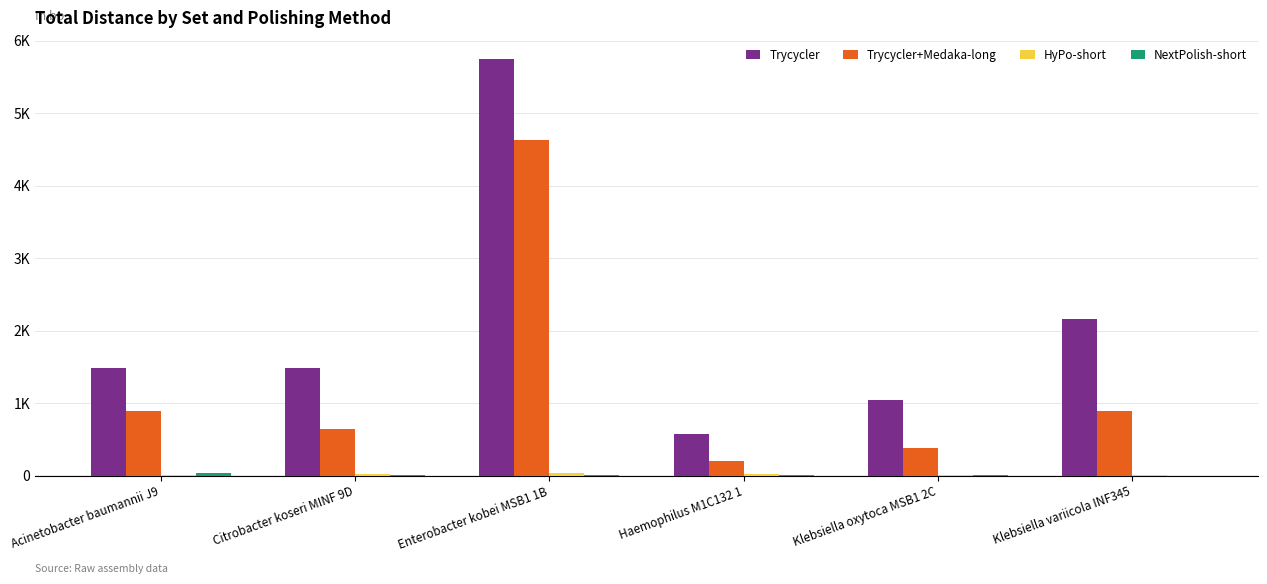

How many bars are there in each group?

4